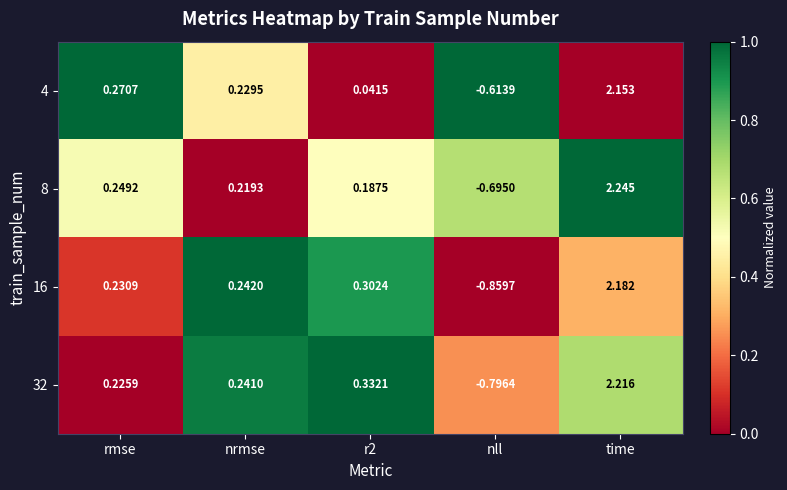

At which category is the sum across all series the highest?

time